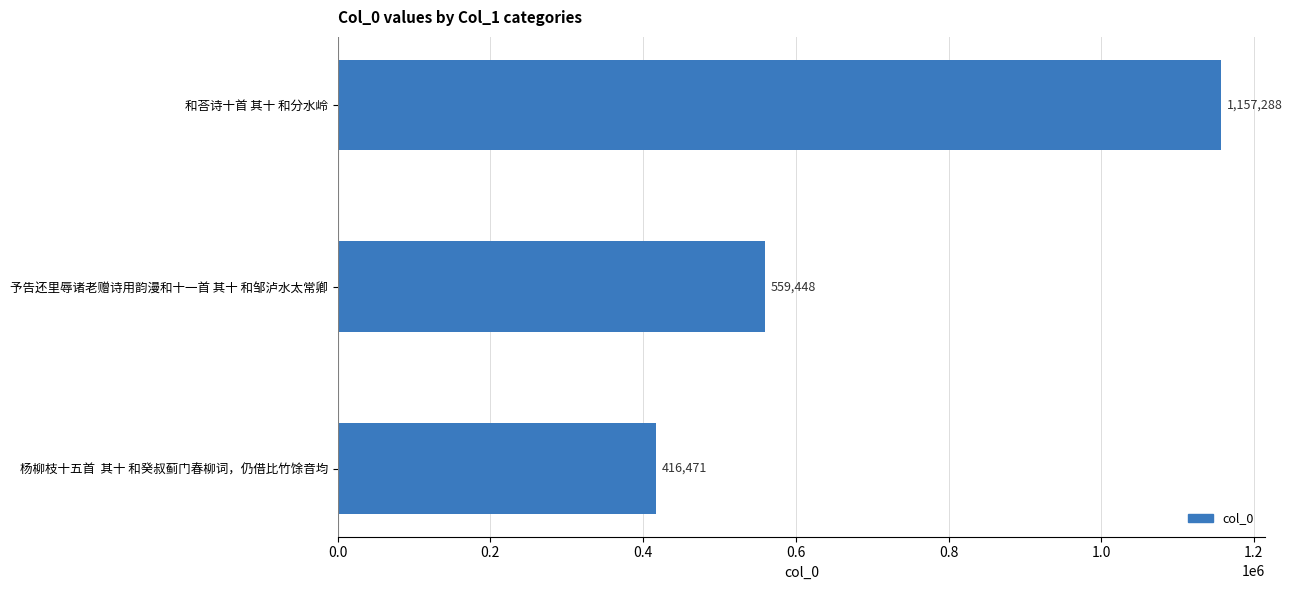

Approximately how many times larger is the value at 予告还里辱诸老赠诗用韵漫和十一首 其十 和邹泸水太常卿 compared to 和荅诗十首 其十 和分水岭?

0.5